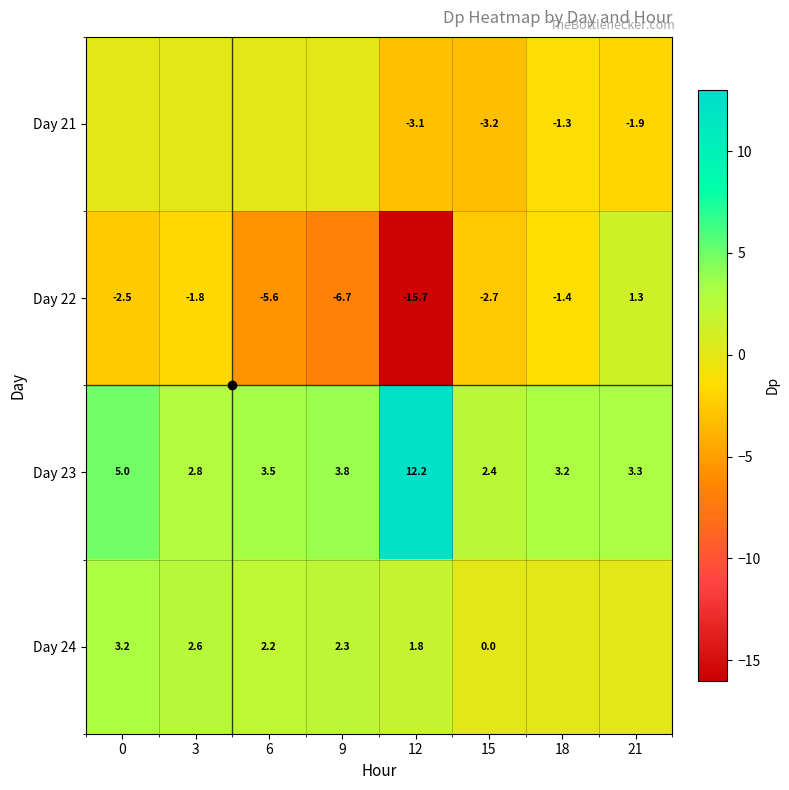

The value of Day 23 at 18 is 3.2. True or false?

True